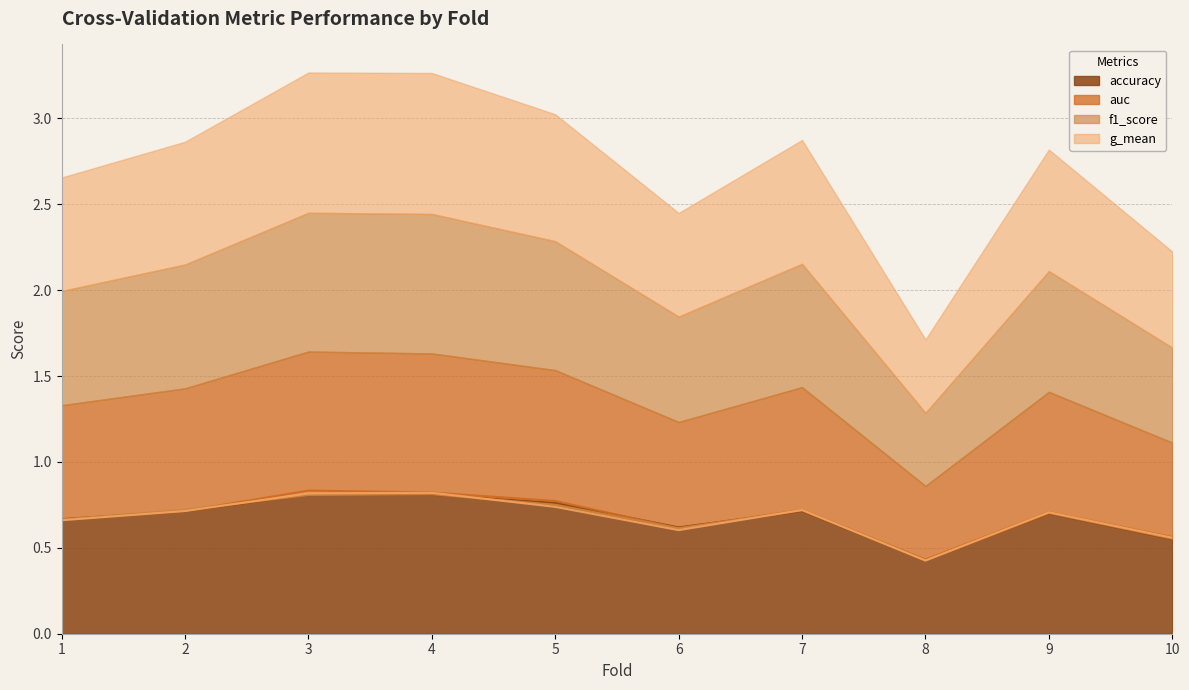

Which has a higher value, 10 or 3?

3